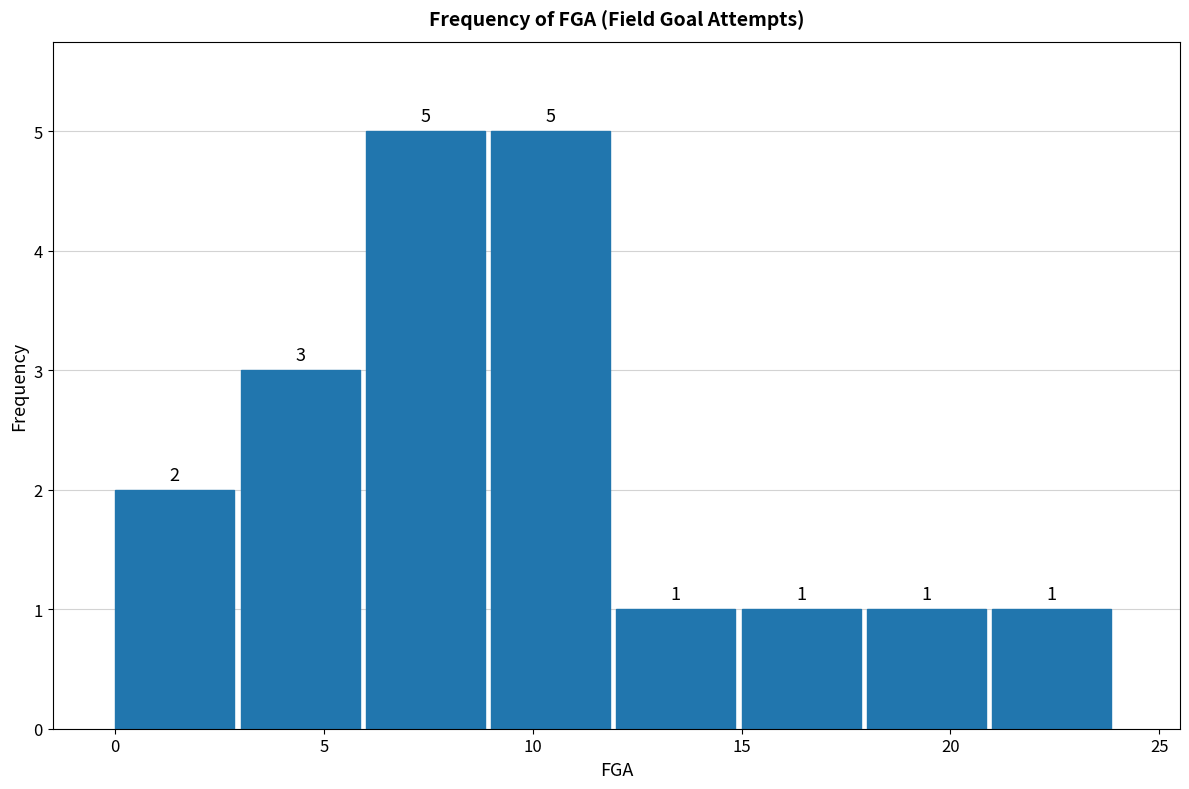

What is the height of the bar covering 15 to 18 on the x-axis?

1